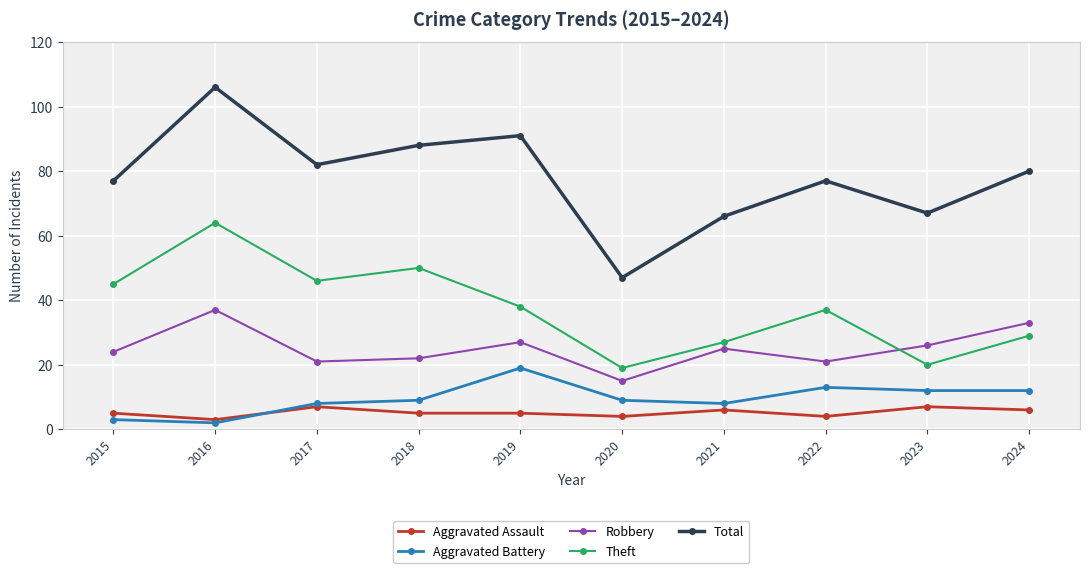

Which series has the largest range (max minus min)?

Total